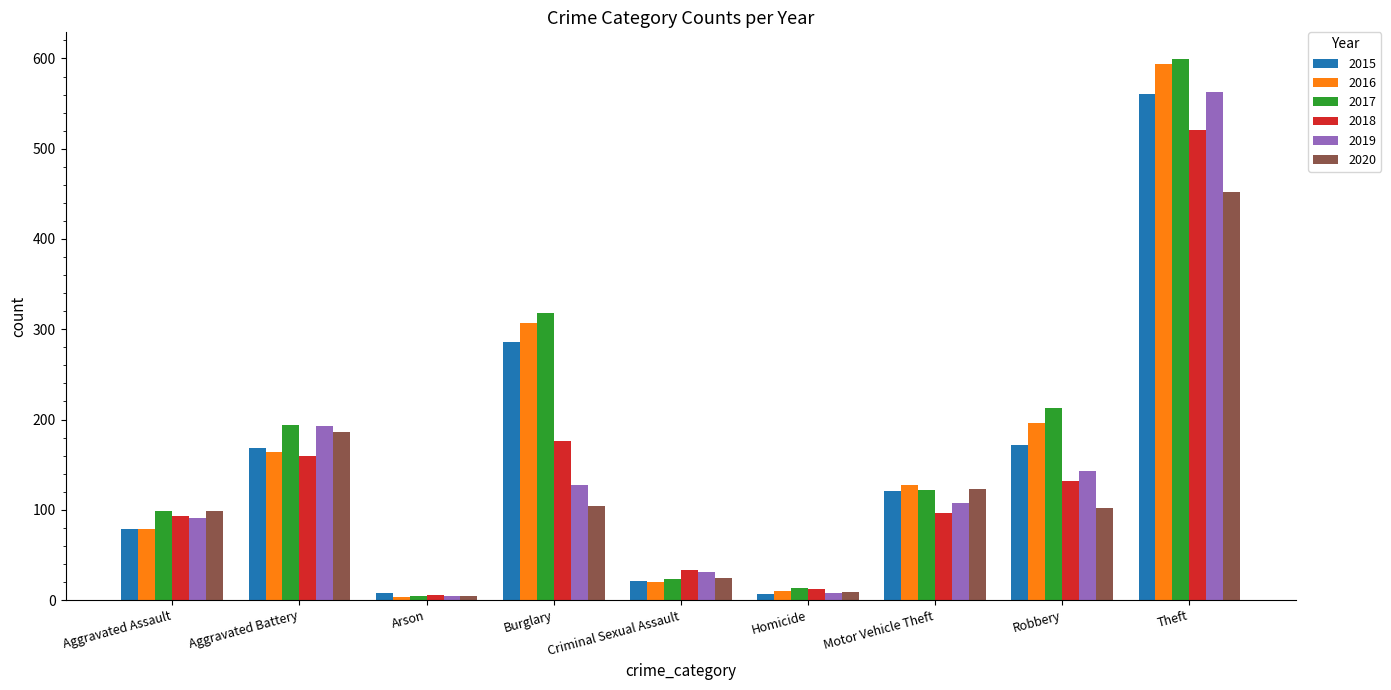

What is the label of the 9th bar from the right?

Aggravated Assault